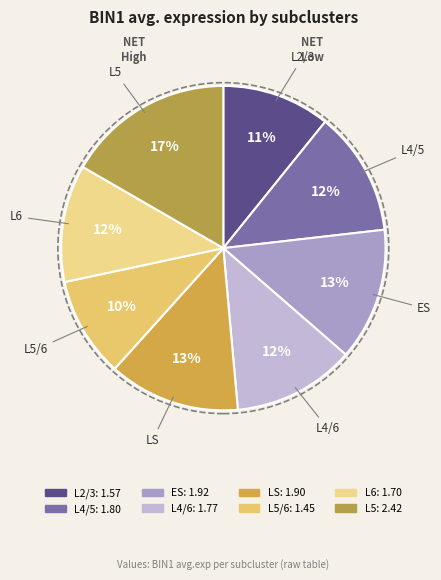

Rank the categories by value from highest to lowest.

L5, ES, LS, L4/5, L4/6, L6, L2/3, L5/6